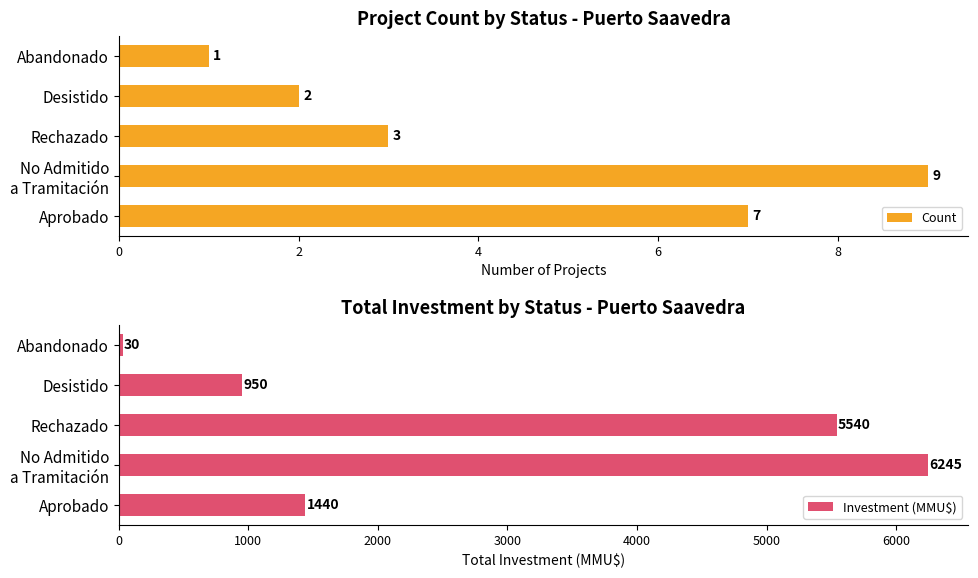

Which category has the lowest value in the Investment (MMU$) series?

Abandonado